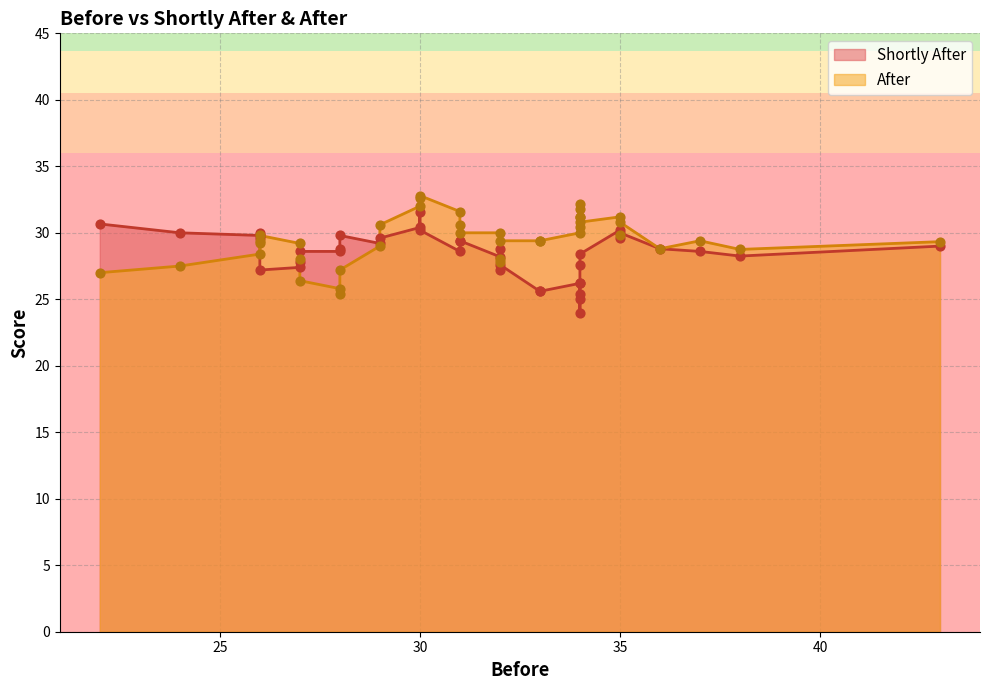

What is the total value across all series at 23?

57